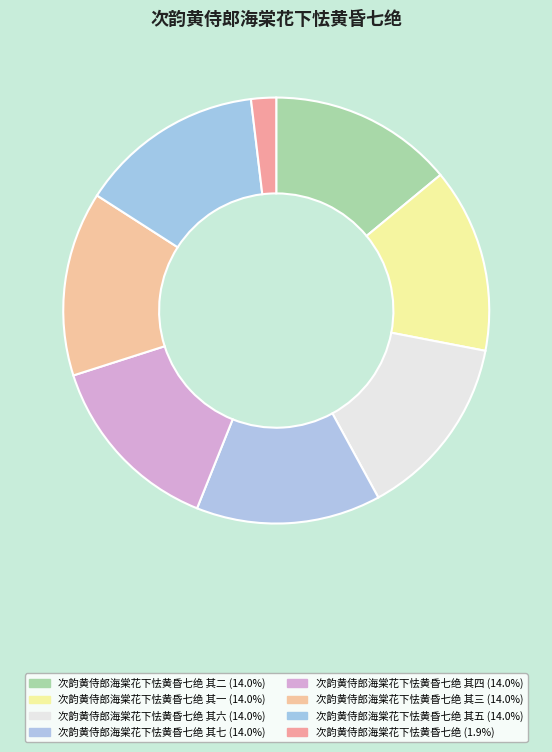

What is the smallest slice in the pie chart?

次韵黄侍郎海棠花下怯黄昏七绝